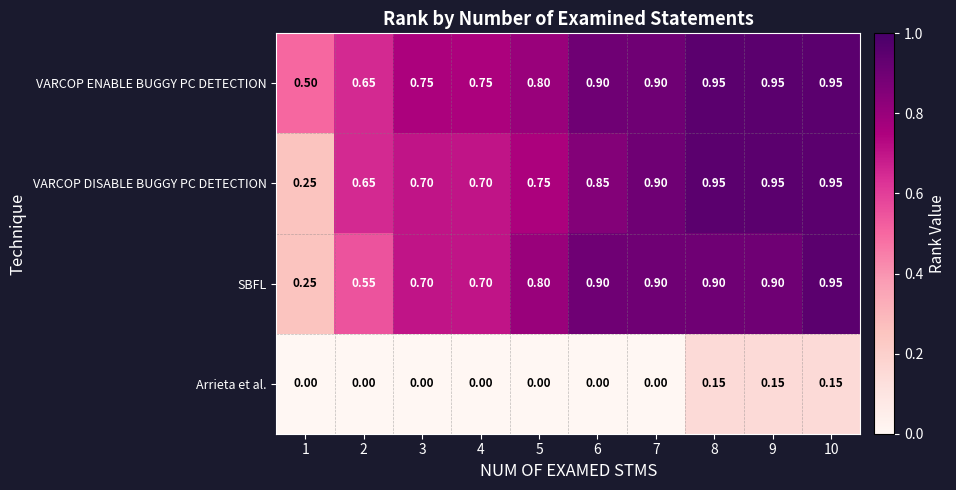

Is the value of VARCOP ENABLE BUGGY PC DETECTION at 5 greater than the value of SBFL at 3?

Yes